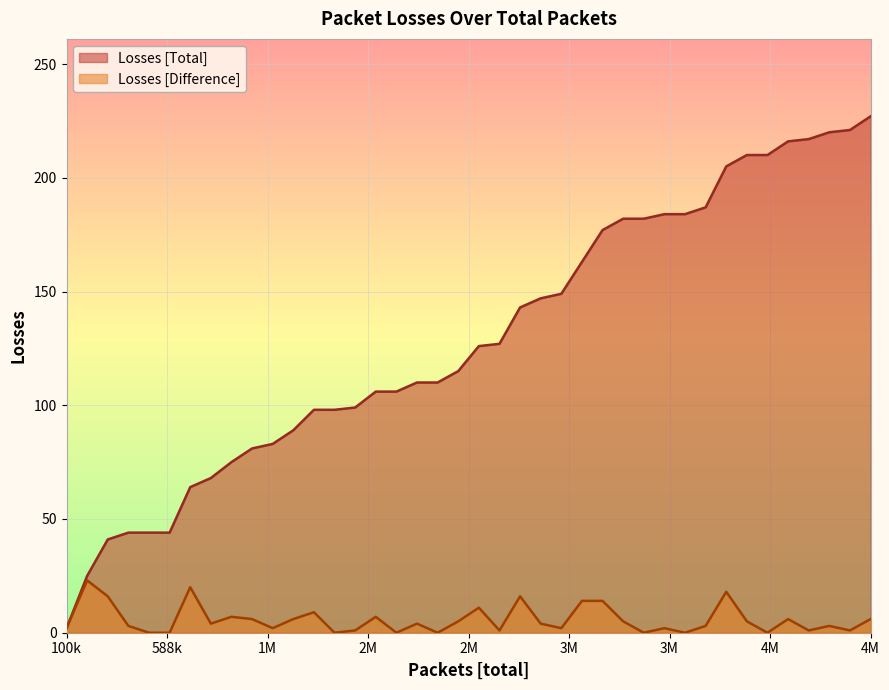

What is the highest value of the Losses [Difference] series?

23